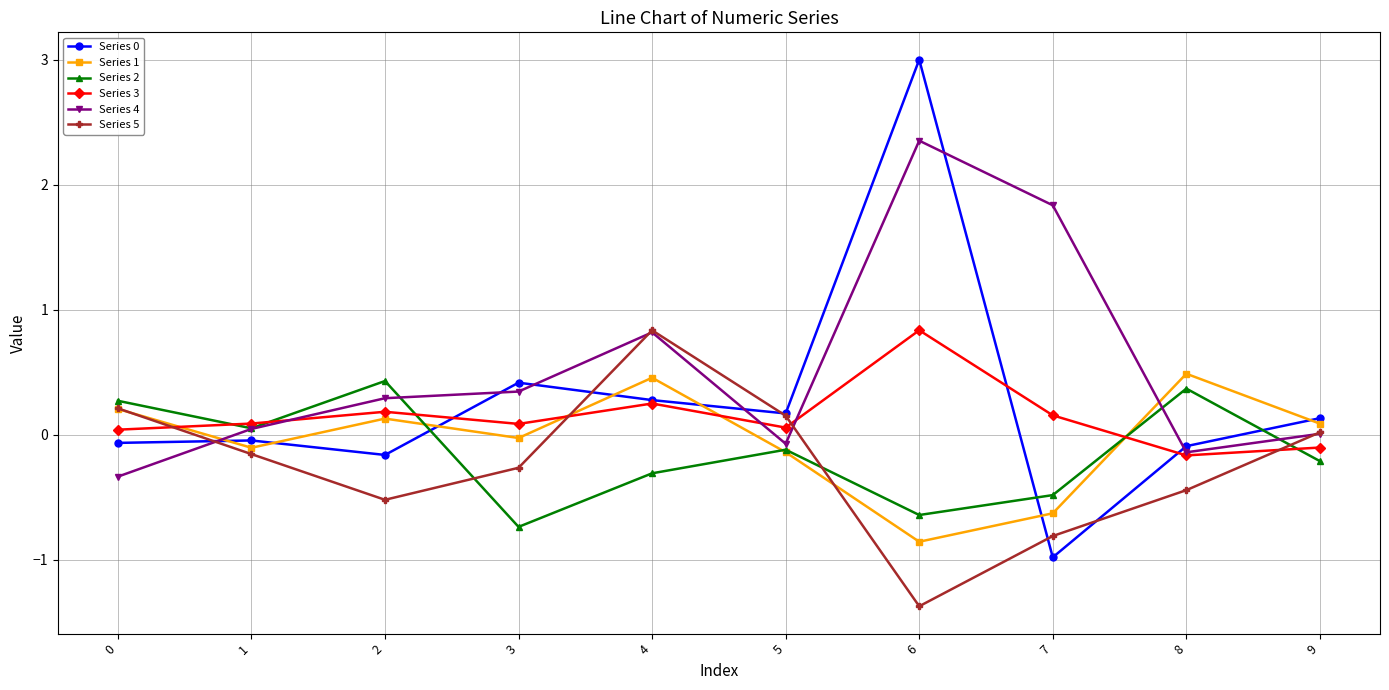

In Series 2, how many points are higher than both neighbors (excluding endpoints)?

3